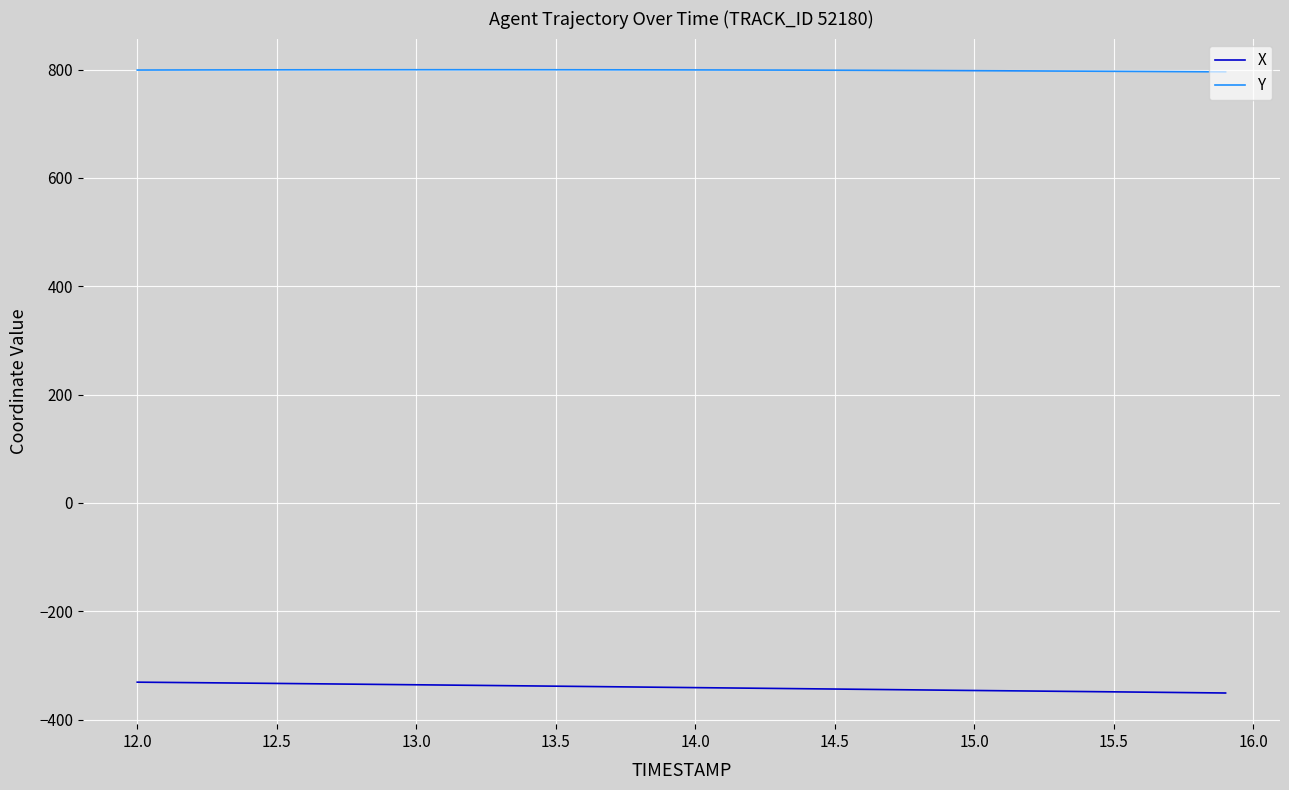

List the series in order of their overall mean, lowest first.

X, Y